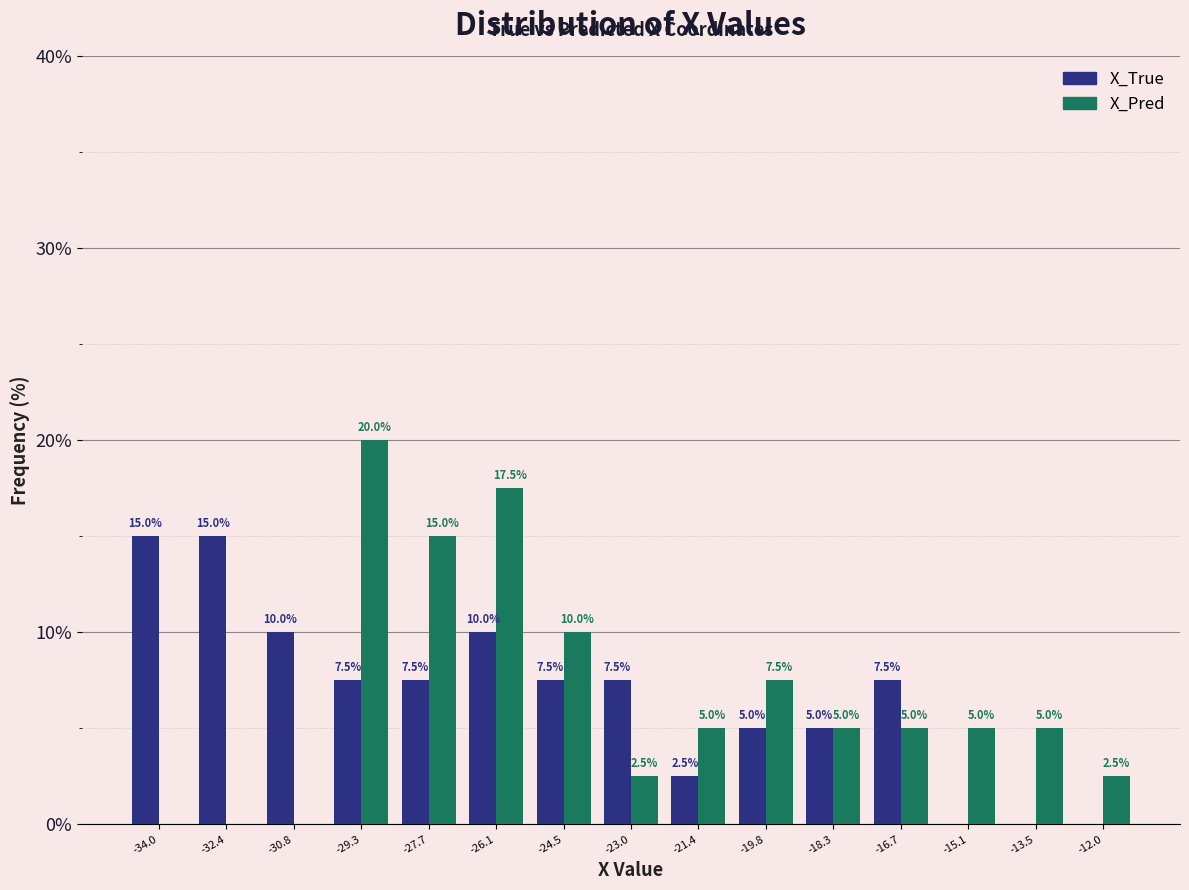

In the X_Pred series, which range on the x-axis has the tallest bar?

-30.0 to -28.4